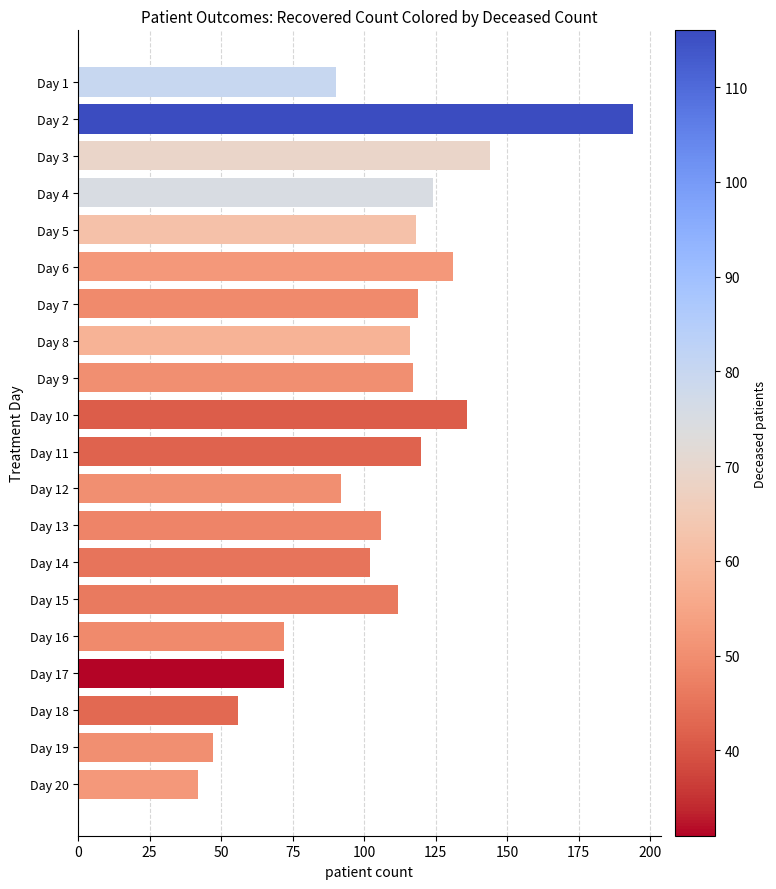

What is the change in value from Day 8 to Day 12?

-24